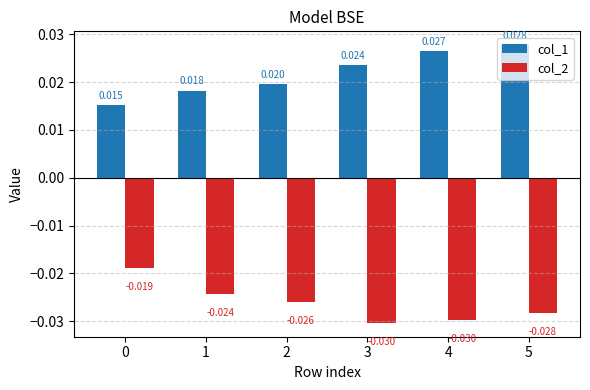

Is the value of col_1 at 2 greater than the value of col_2 at 3?

Yes